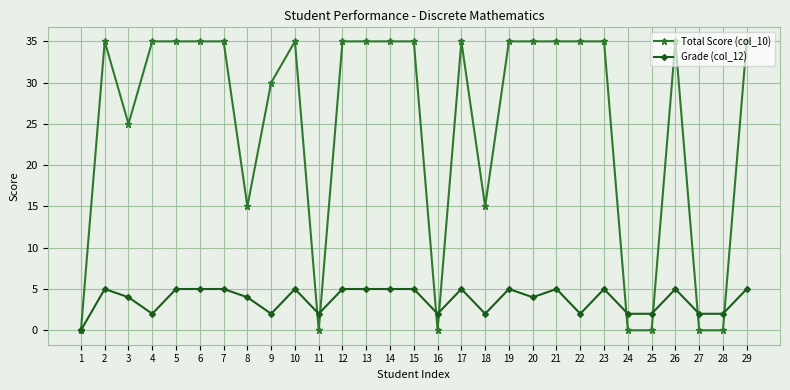

What is the spread (max minus min) of values at 24?

2